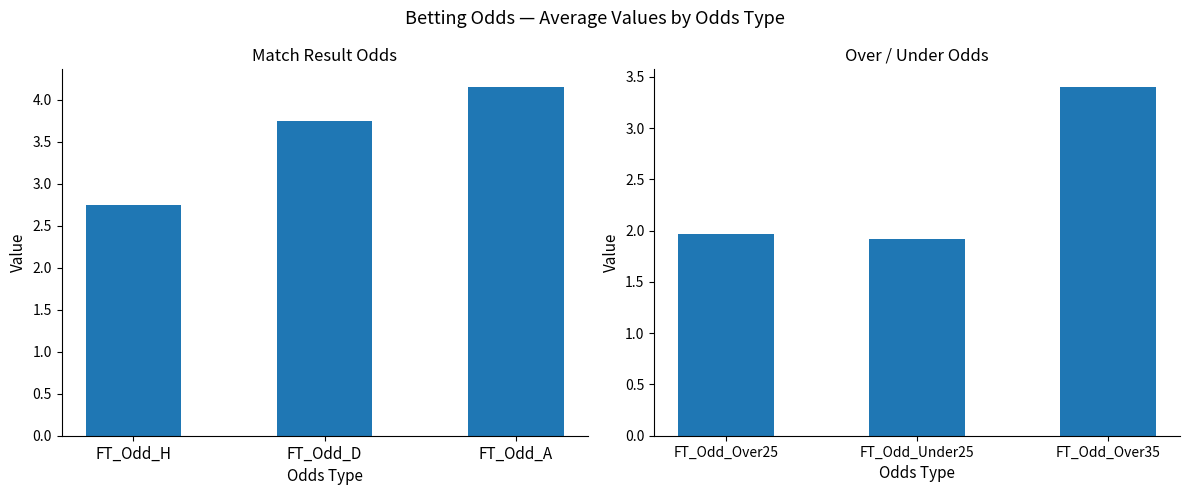

What is the minimum value shown in the chart?

1.9